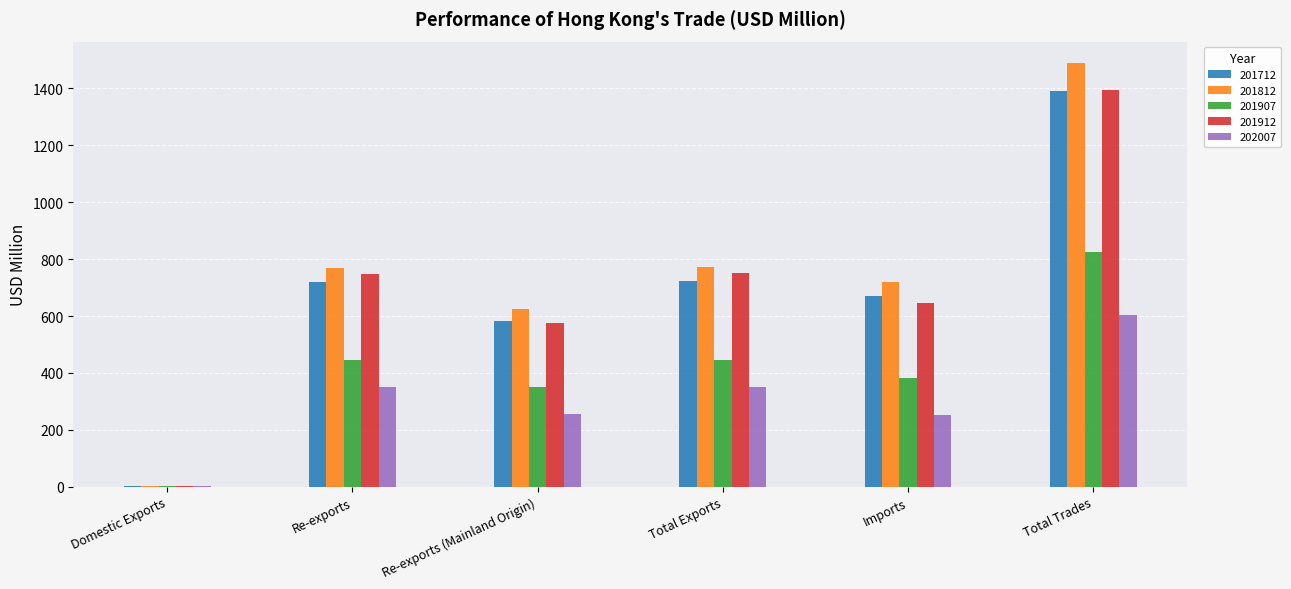

How many distinct data groups are displayed?

5